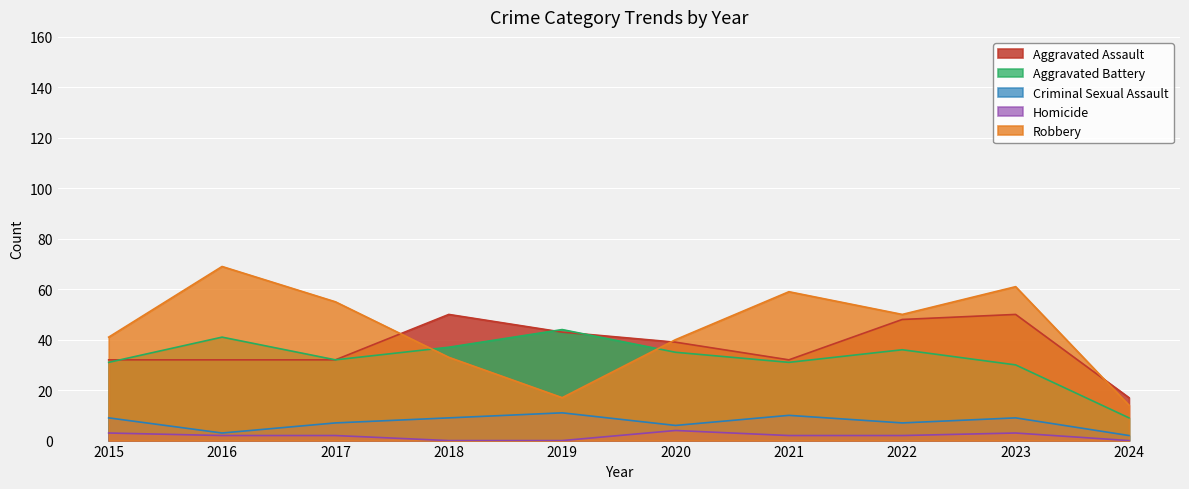

Reading left to right, what are all the values shown in this chart?

Aggravated Assault: 32	32	32	50	43	39	32	48	50	17
Aggravated Battery: 31	41	32	37	44	35	31	36	30	9
Criminal Sexual Assault: 9	3	7	9	11	6	10	7	9	2
Homicide: 3	2	2	0	0	4	2	2	3	0
Robbery: 41	69	55	33	17	40	59	50	61	14